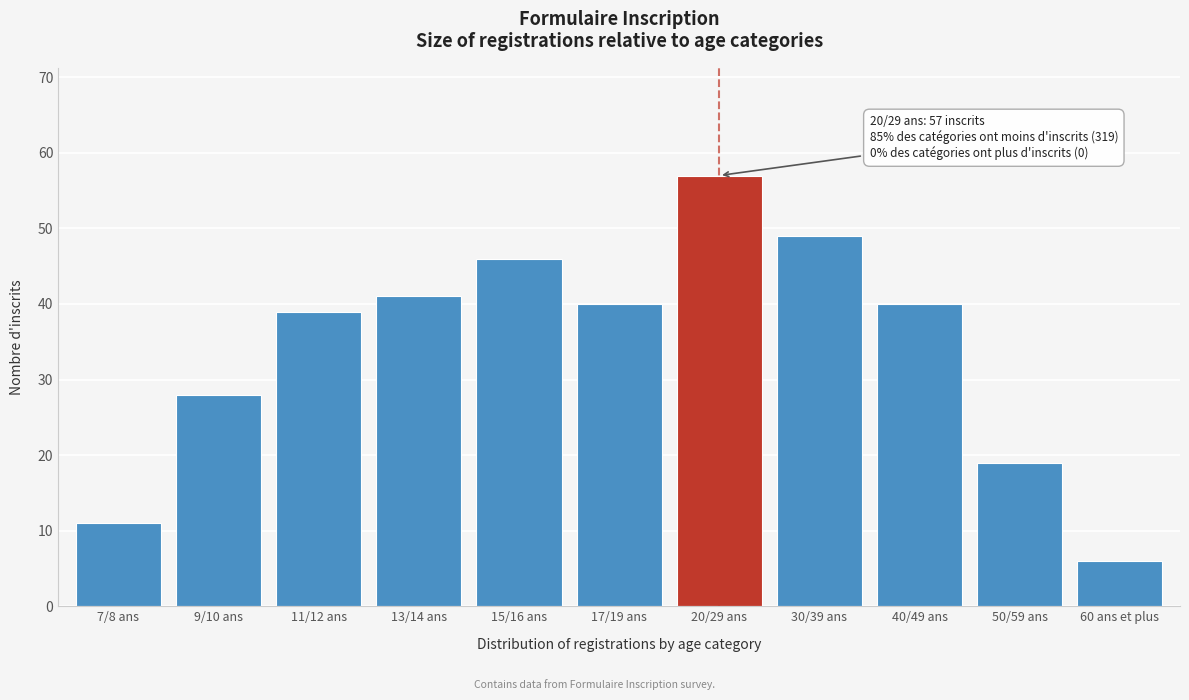

Reading left to right, list all the values displayed in this chart.

7/8 ans=11	9/10 ans=28	11/12 ans=39	13/14 ans=41	15/16 ans=46	17/19 ans=40	20/29 ans=57	30/39 ans=49	40/49 ans=40	50/59 ans=19	60 ans et plus=6